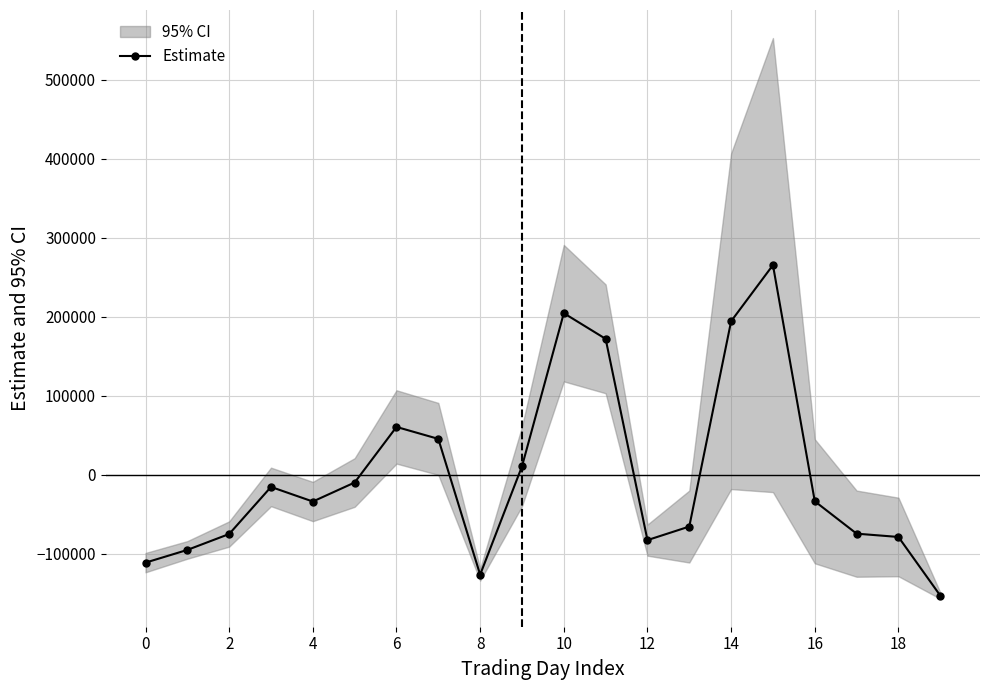

Is this an area chart (filled region under the line)?

No